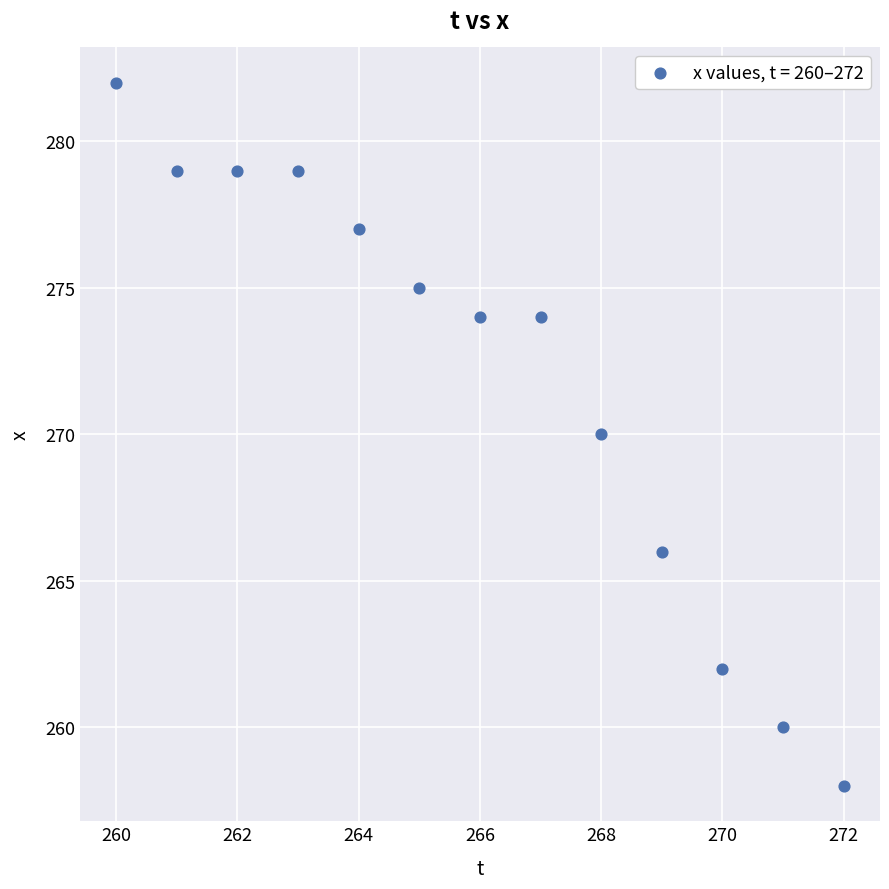

What is the range of X values (max minus min)?

12